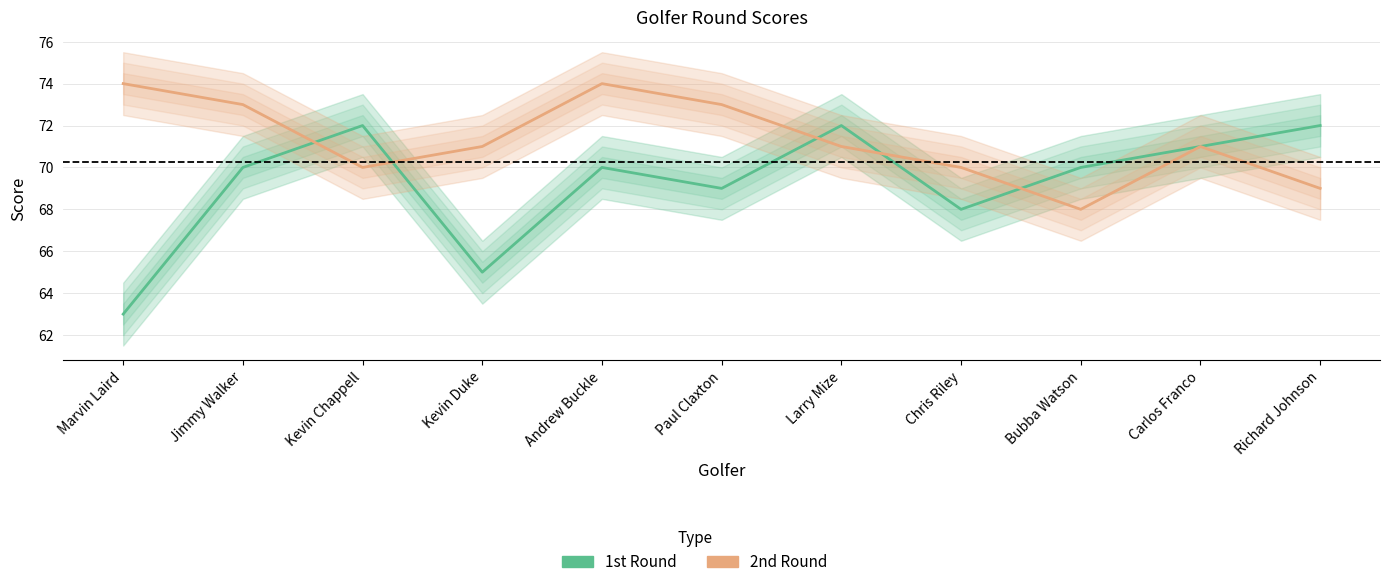

What is the label of the 7th point from the right?

Andrew Buckle